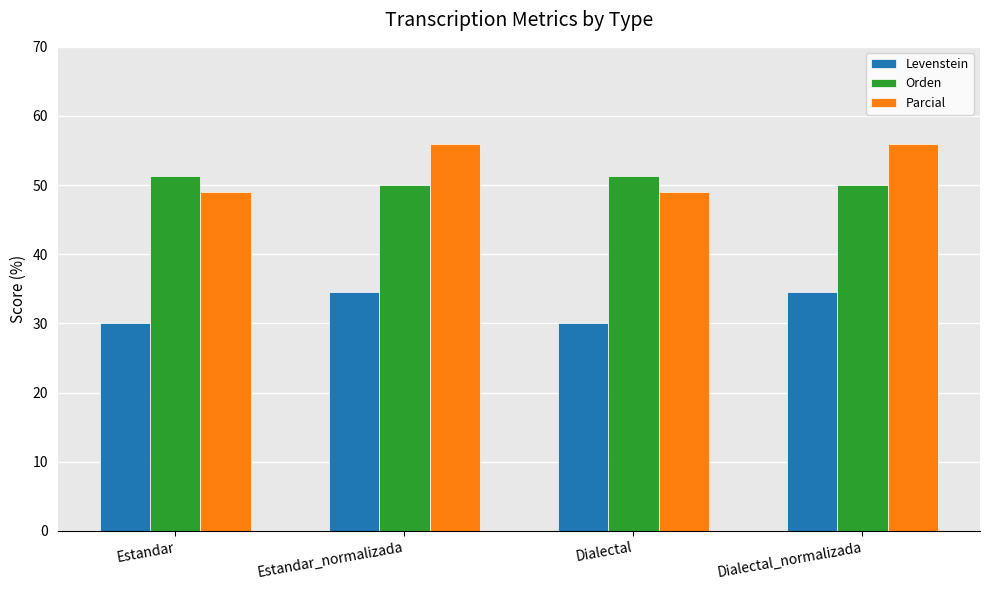

What is the minimum value for Levenstein?

30.1